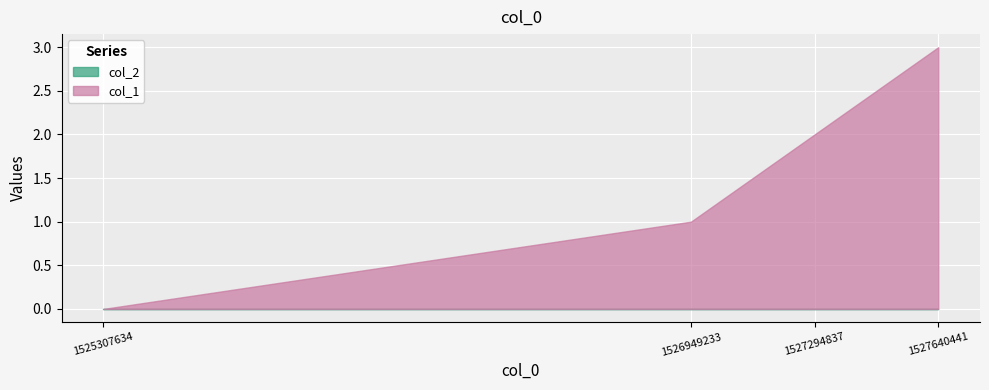

What is the sum of the col_1 values at 1525307634 and 1526949233?

1